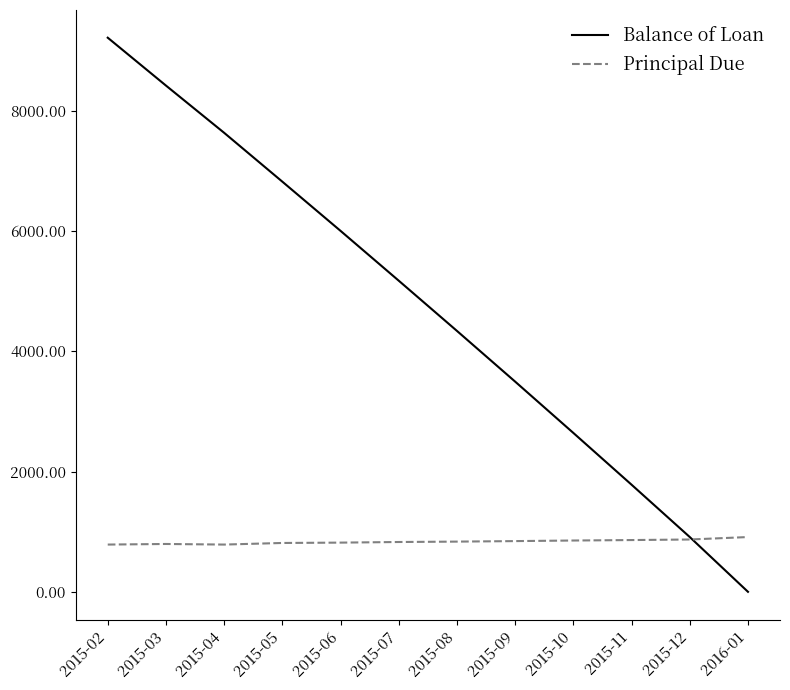

What is the difference between the Principal Due values at 2015-05 and 2015-02?

26.6